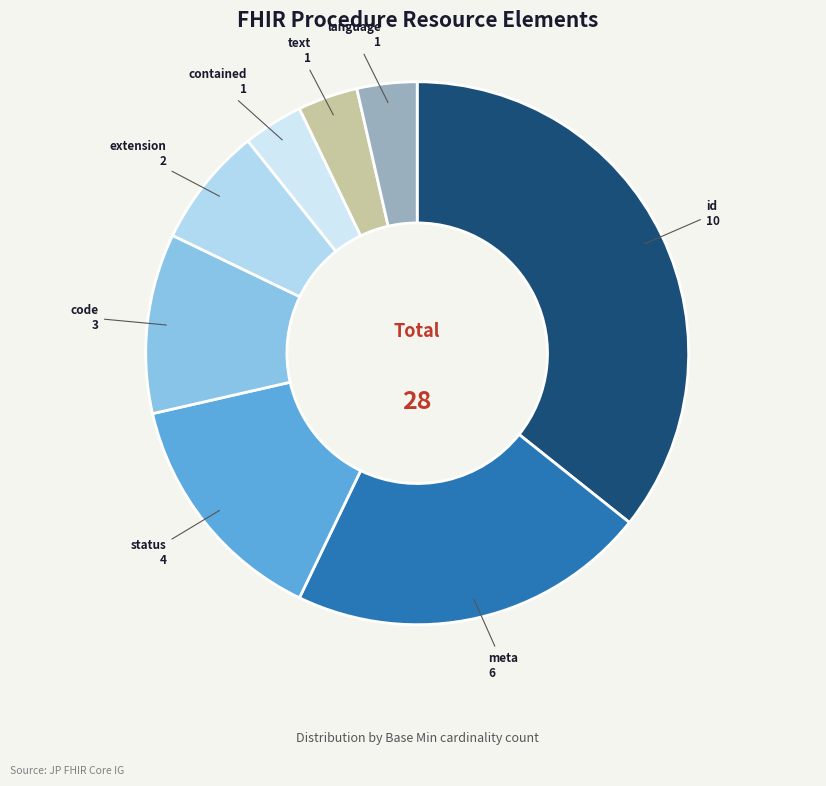

How many segments does this pie chart have?

8